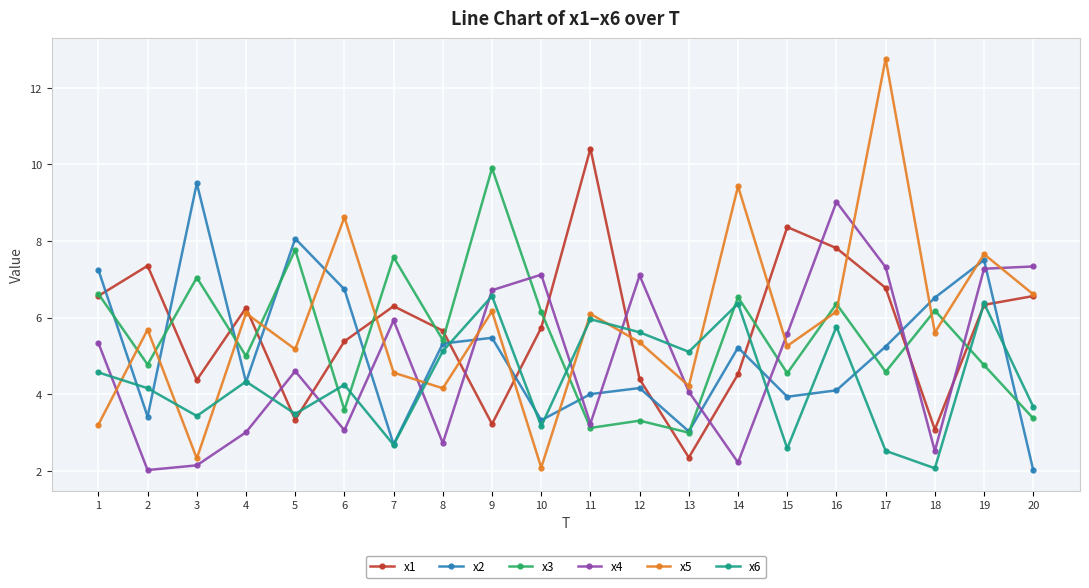

At how many categories does at least one series exceed 11?

1